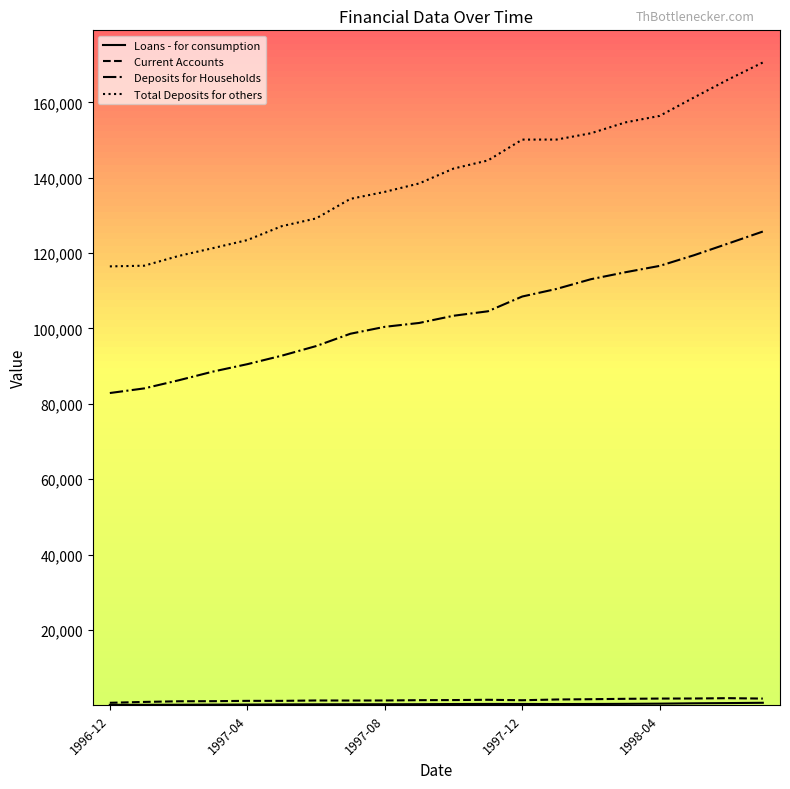

Which series has the largest range (max minus min)?

Total Deposits for others